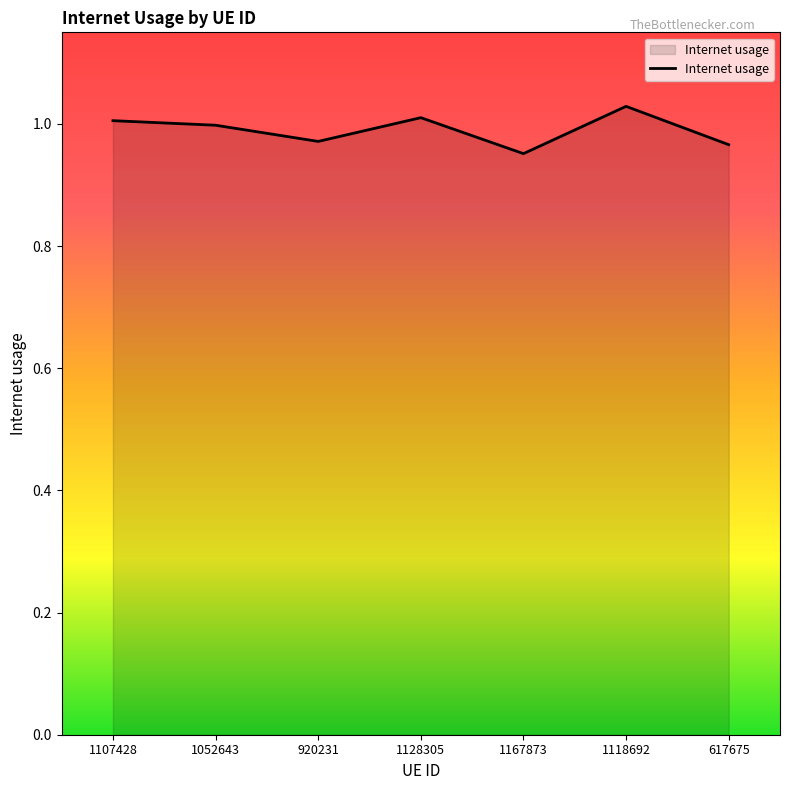

What position from the left is 1118692?

6